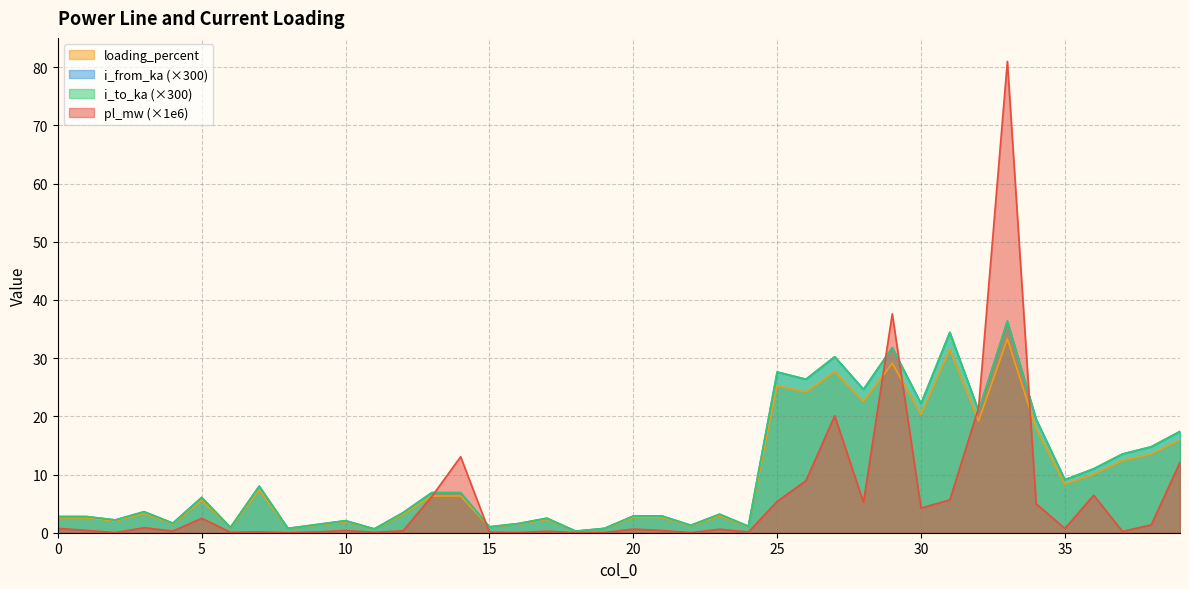

At which category does the chart reach its minimum across all series?

18